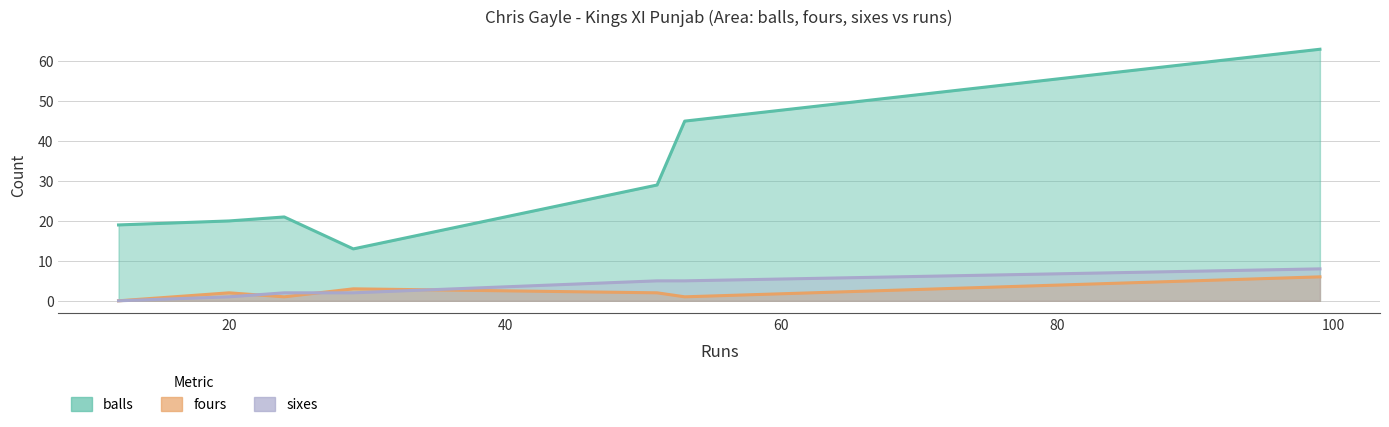

True or false: sixes and balls intersect in this chart.

False